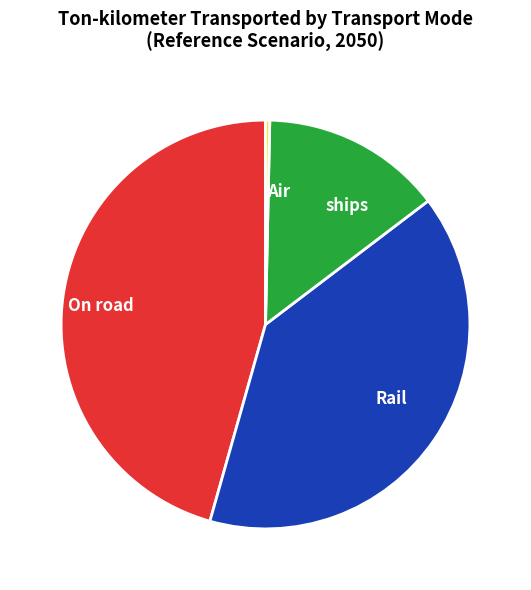

Does ships represent more than half of the total?

No